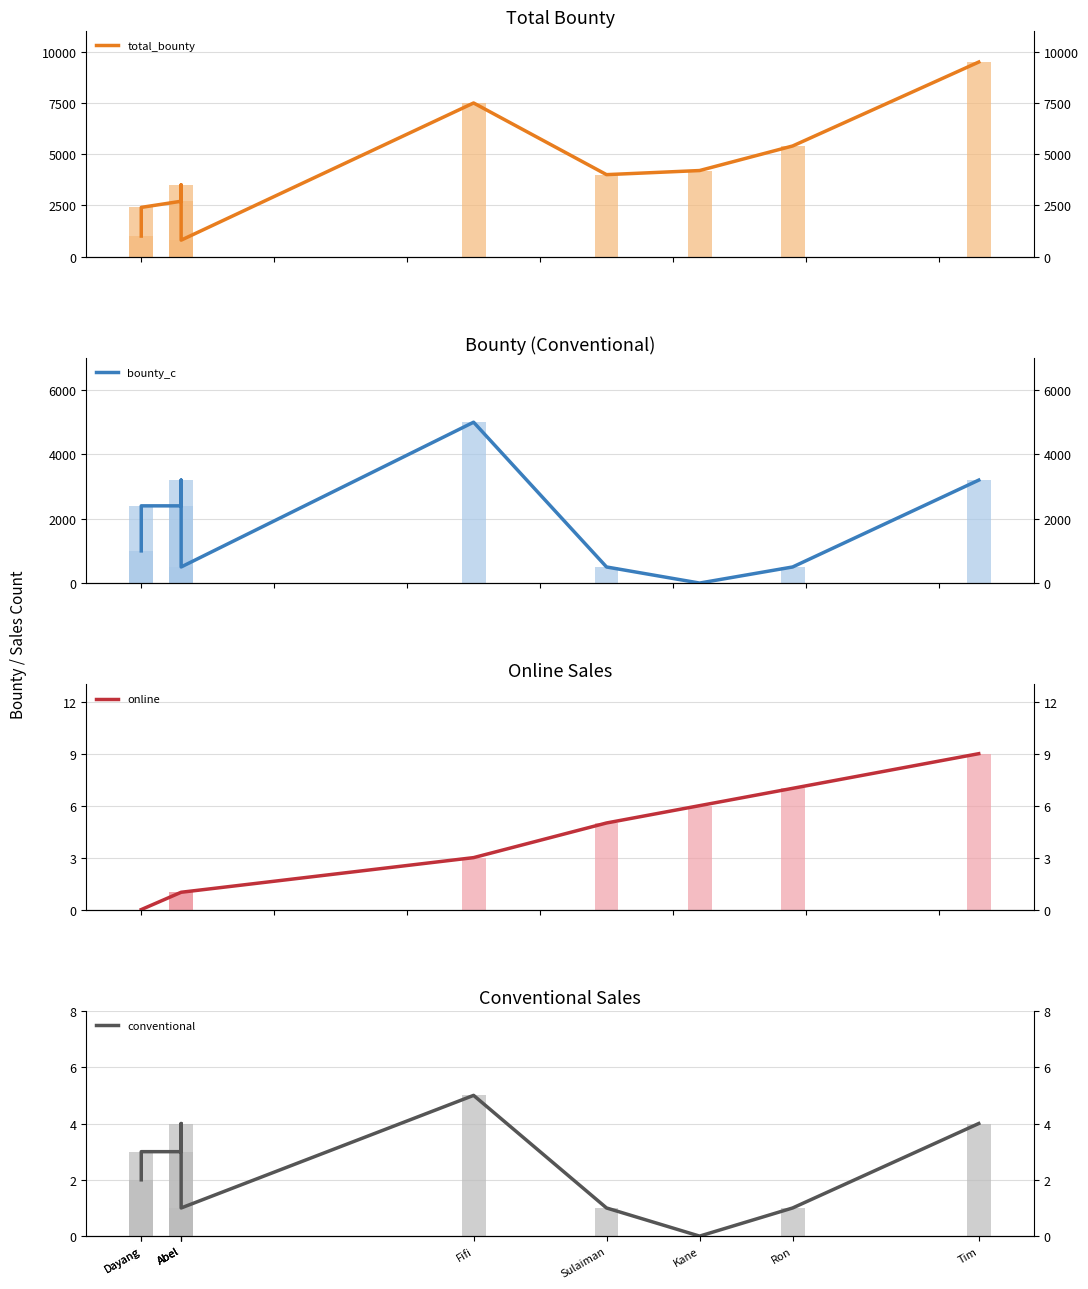

Is the value of bounty_c at Fifi greater than the value of total_bounty at Abel?

Yes